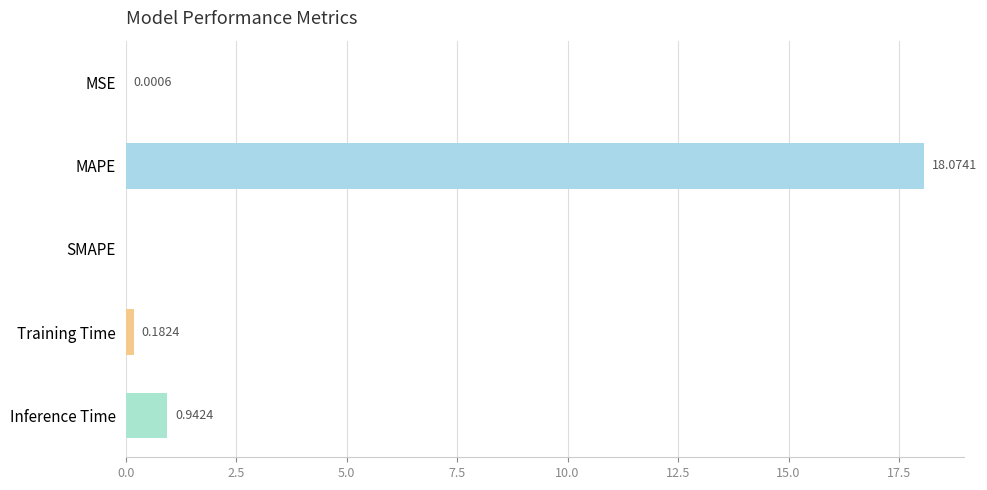

Which label corresponds to the largest value in the chart?

MAPE